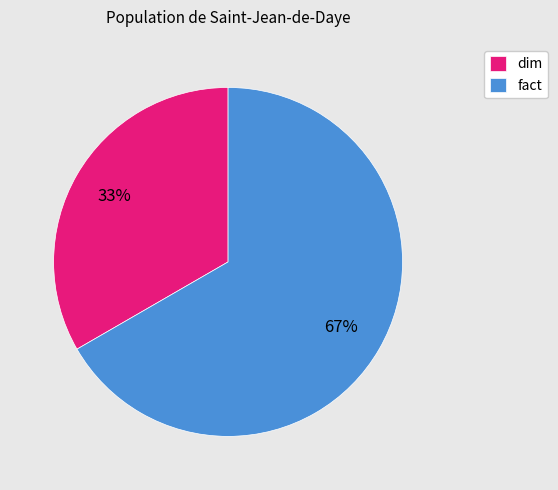

Is there a majority slice in this chart?

Yes